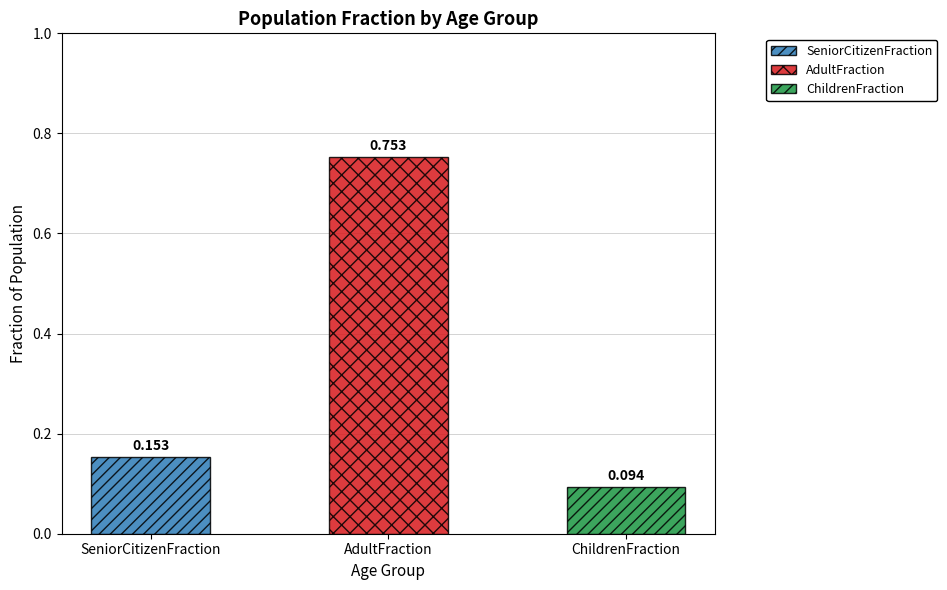

What is the sum of all values?

1.0